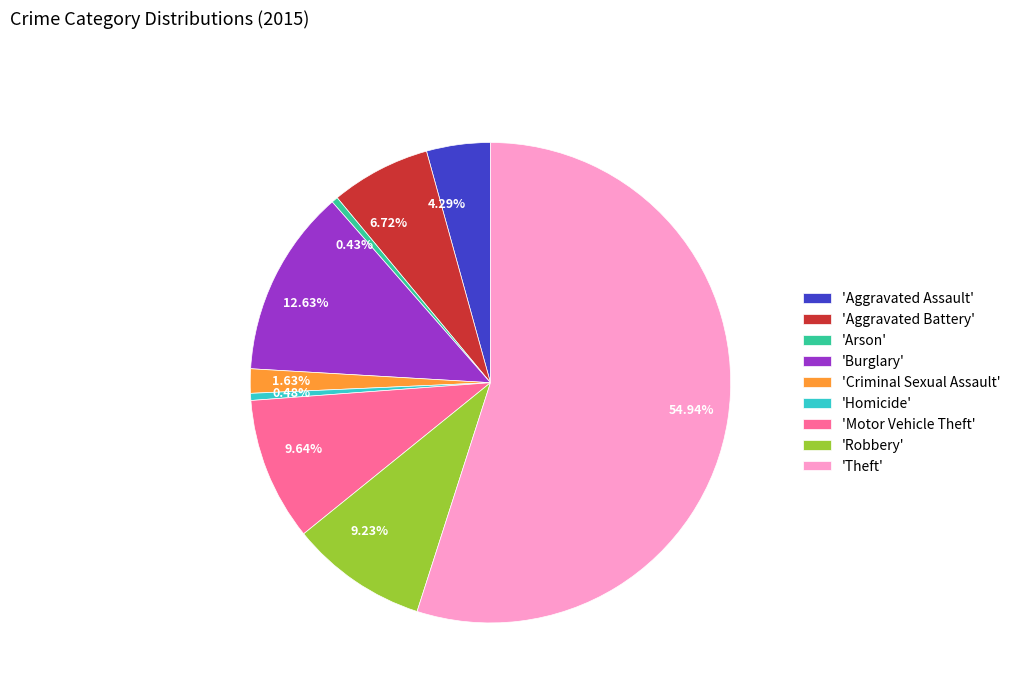

Does any single category account for the majority?

Yes